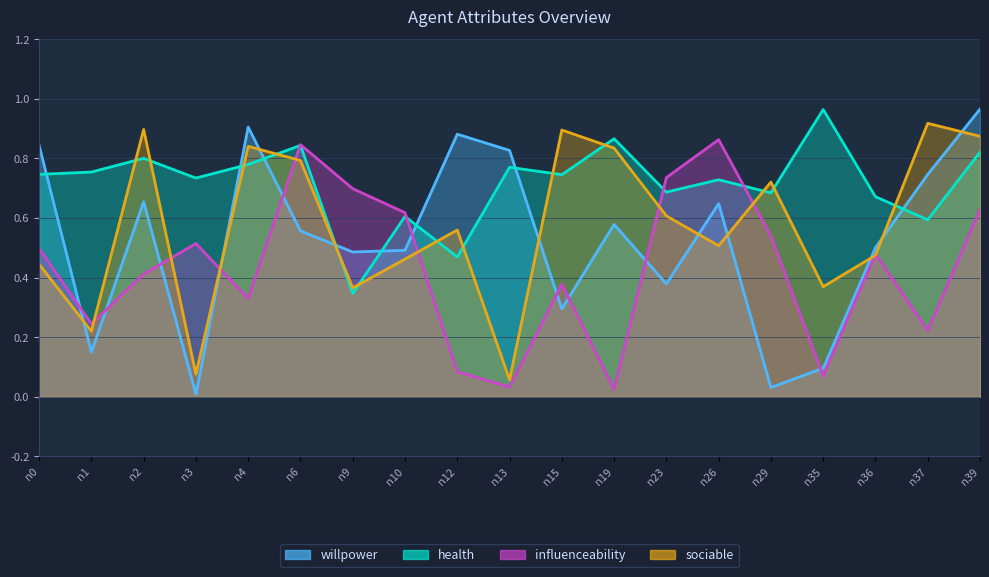

True or false: health has a value of 1.2 at n15.

False